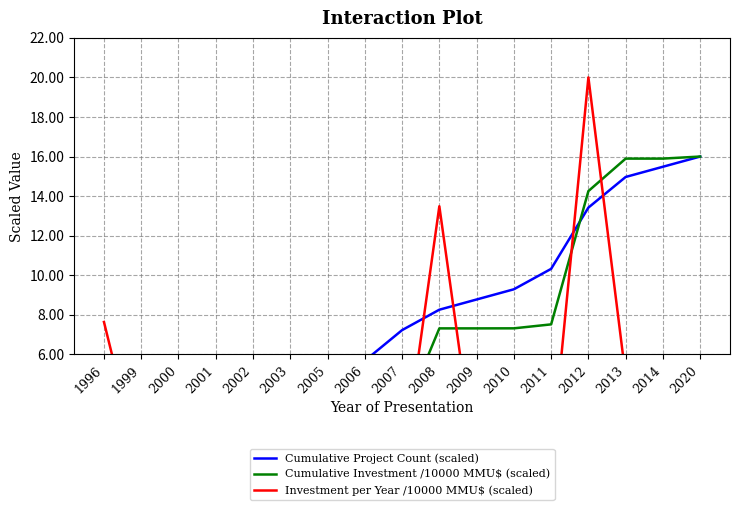

What is the difference between the maximum and minimum values in the Cumulative Project Count (scaled) series?

15.5